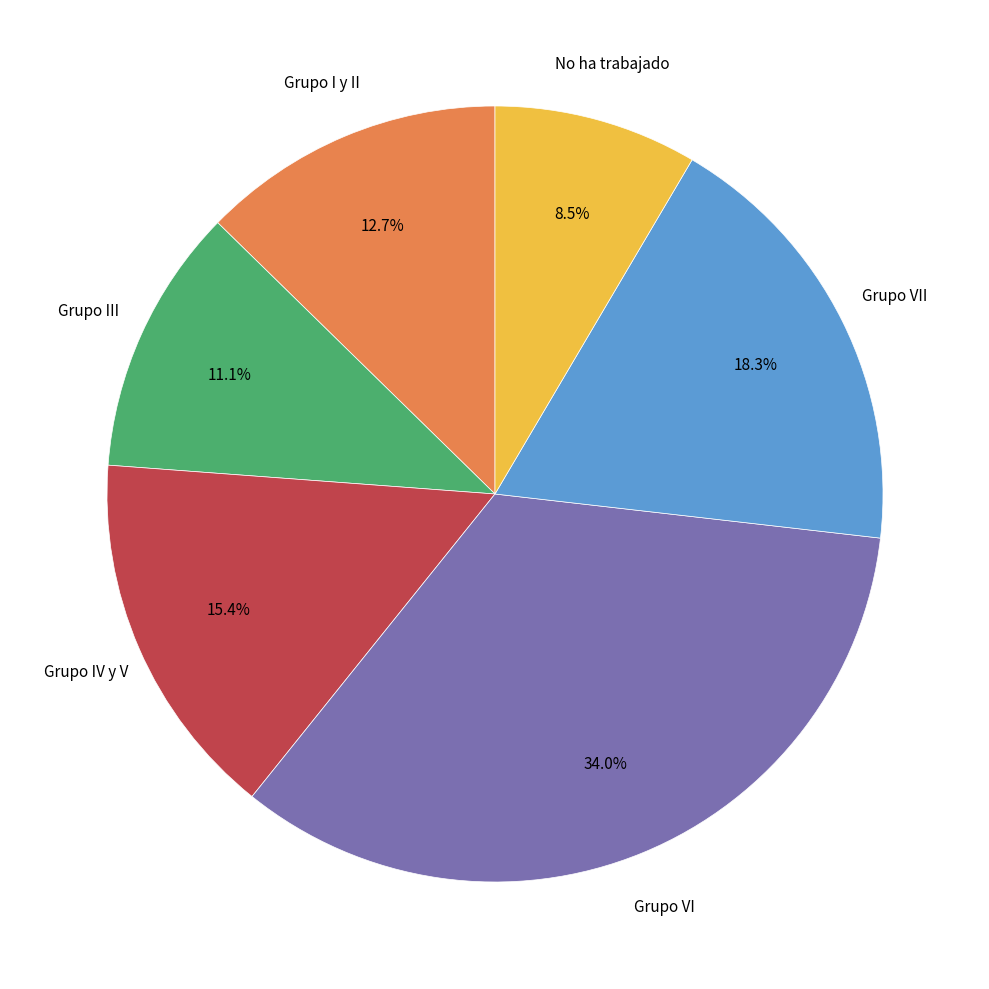

Does any single category account for the majority?

No